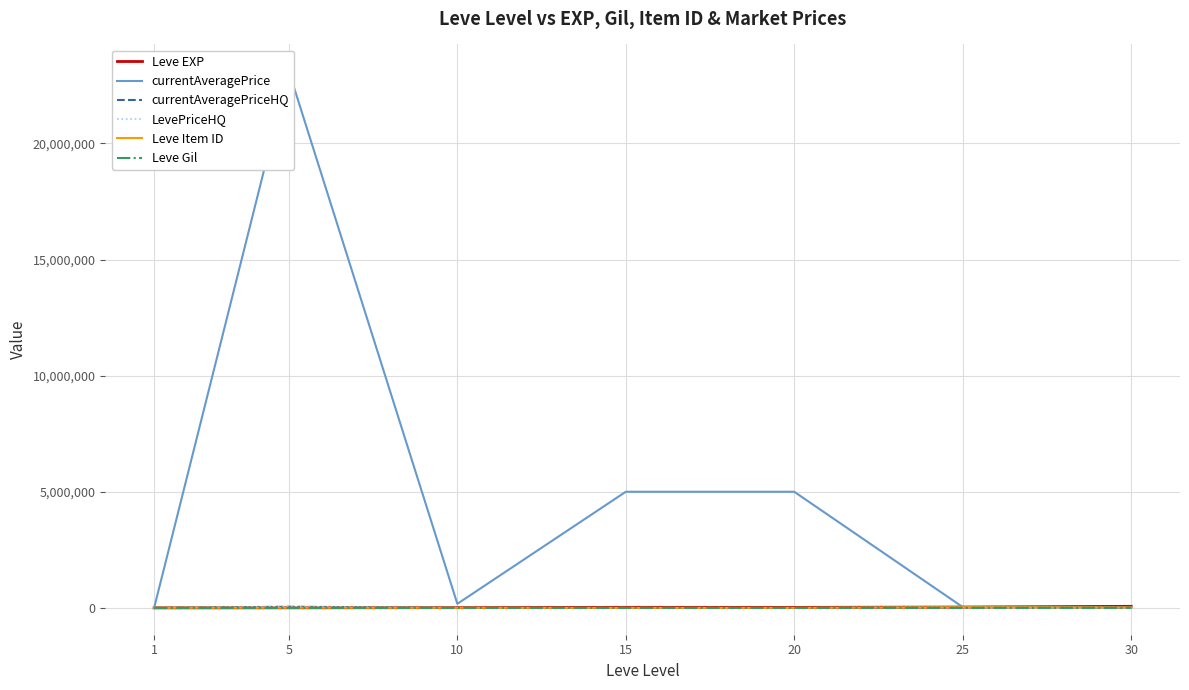

List the series in order of their peak value, highest first.

currentAveragePrice, Leve EXP, currentAveragePriceHQ, LevePriceHQ, Leve Item ID, Leve Gil